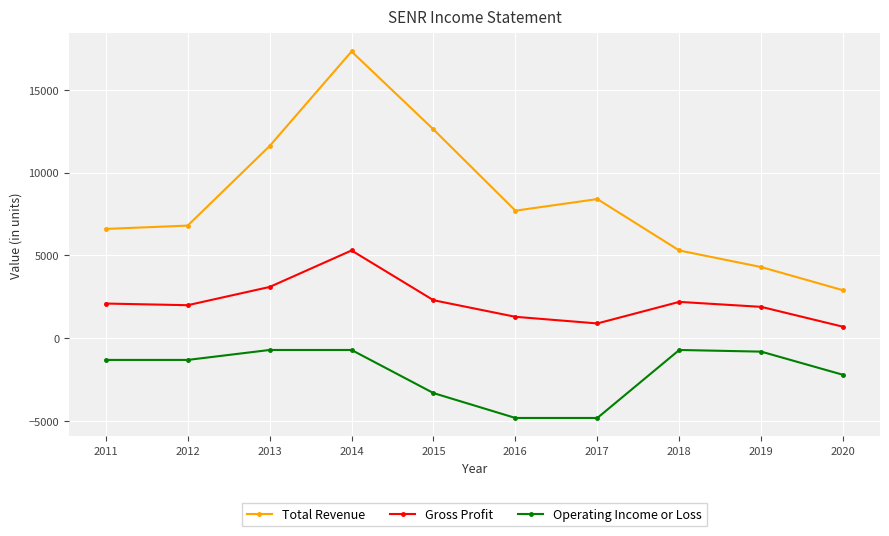

Rank the series at 2014 from lowest to highest value.

Operating Income or Loss, Gross Profit, Total Revenue